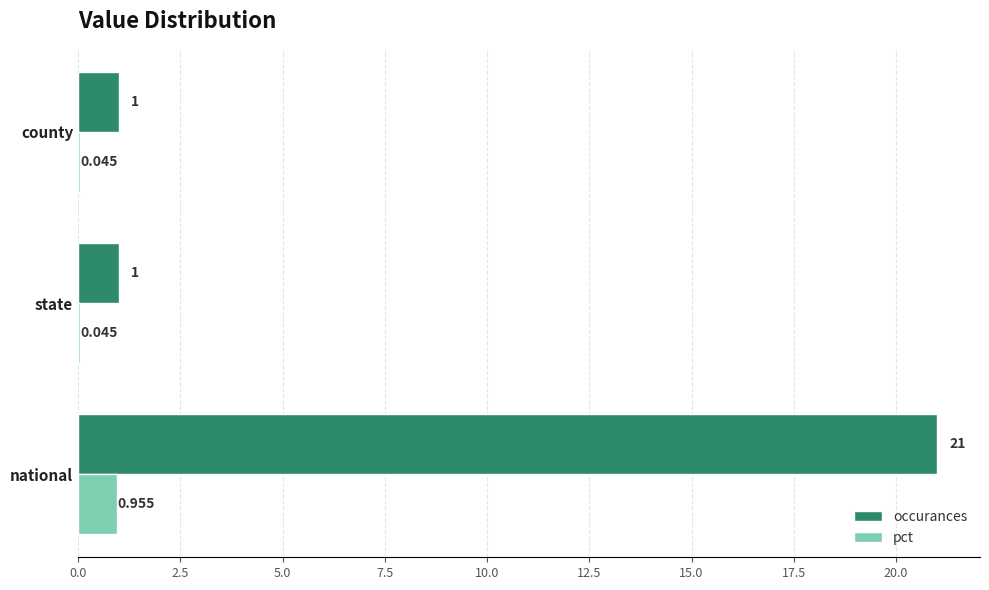

Which series changed the most between national and county?

occurances